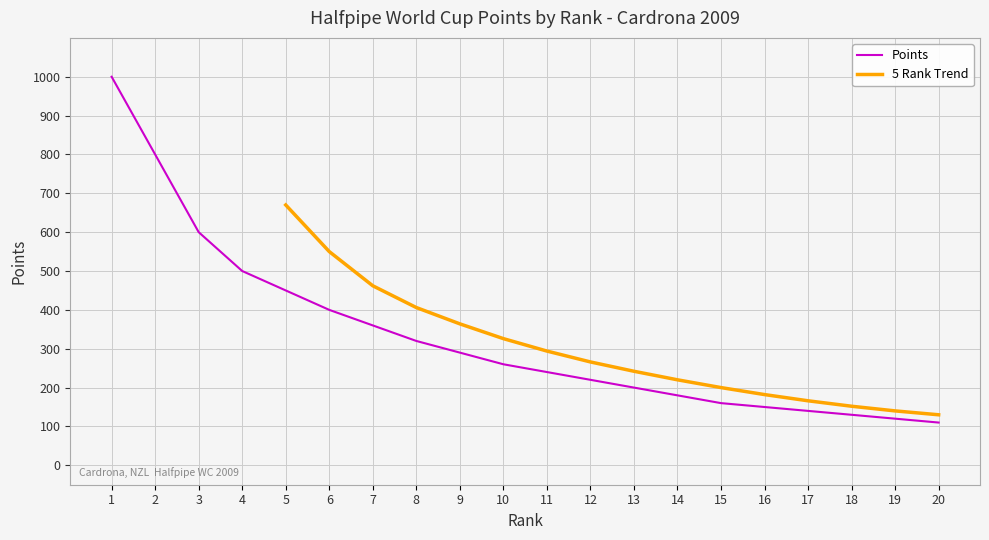

What is the ratio of the value at 12 to the value at 1?

0.2